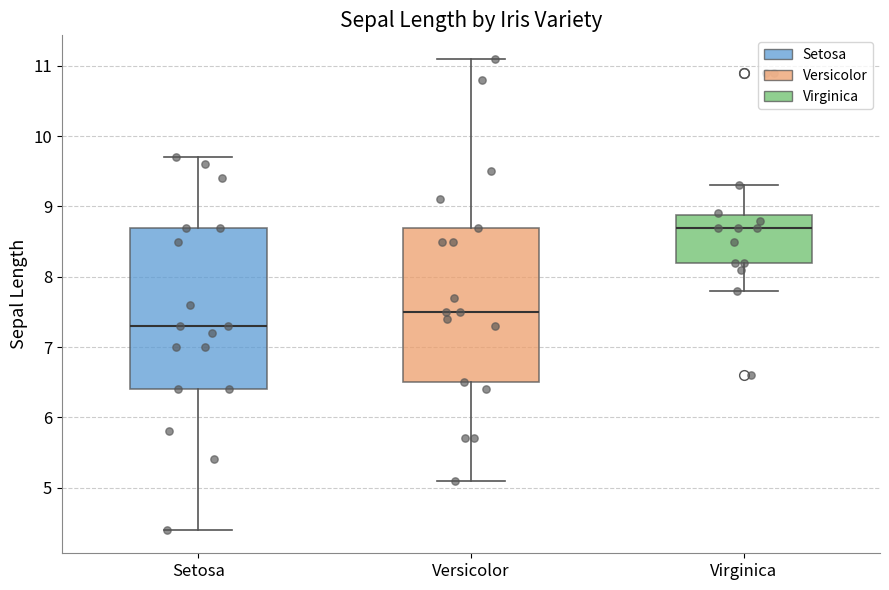

Reading left to right, transcribe this box plot: for each box, give where its median line is, the range the box spans, and where its two whiskers end, as read against the y-axis. The values are not printed on the chart, so give them approximately, as read against the axis.

Setosa: median 7.3, box 6.4 to 8.7, whiskers 4.4 to 9.7
Versicolor: median 7.5, box 6.5 to 8.7, whiskers 5.1 to 11.1
Virginica: median 8.7, box 8.2 to 8.9, whiskers 7.8 to 9.3